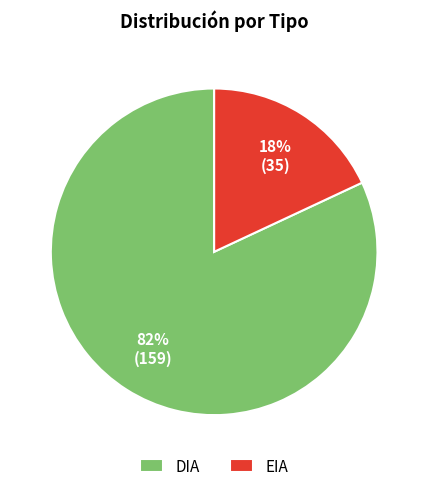

Rank the categories by value from highest to lowest.

DIA, EIA